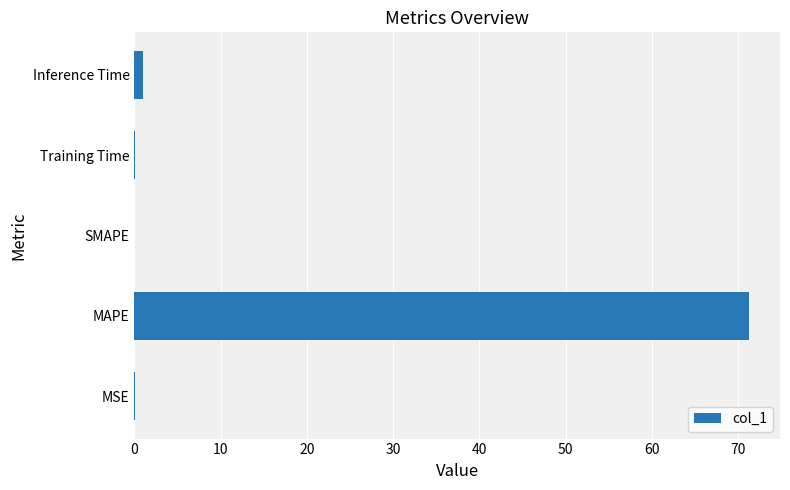

The chart shows a value of 0.0 at MSE. True or false?

True